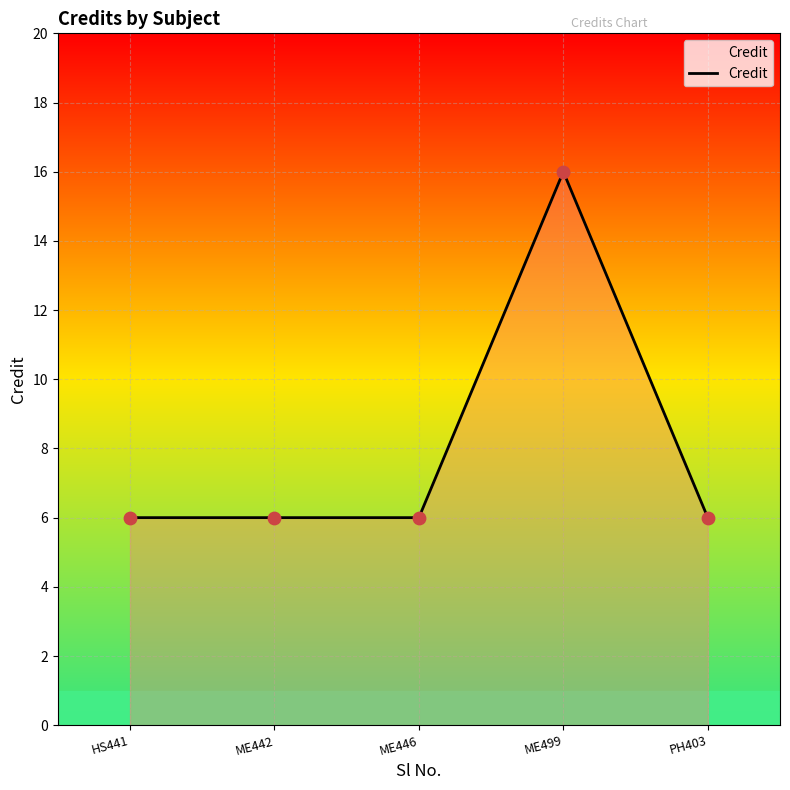

Which has a higher value, ME446 or ME499?

ME499